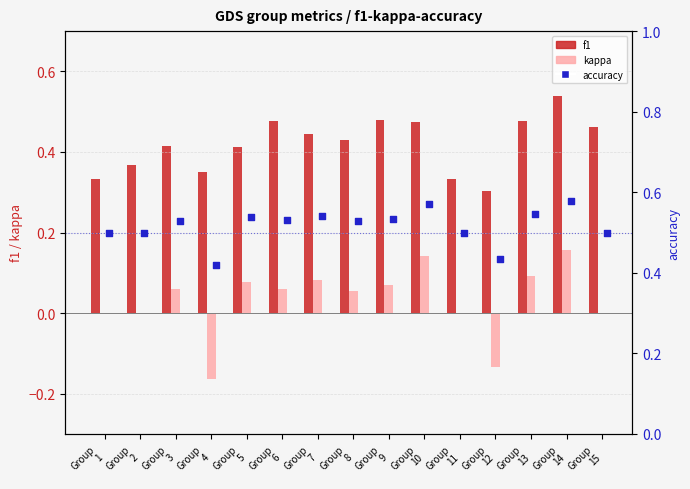

What are all the series names shown in the legend?

f1, kappa, accuracy